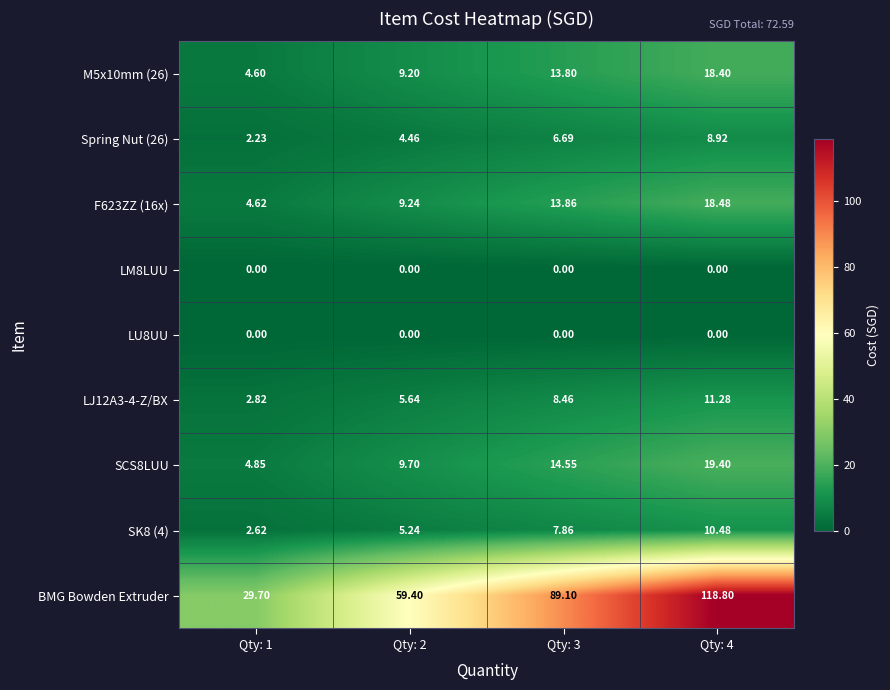

Which label corresponds to the largest value in the chart?

Qty: 4